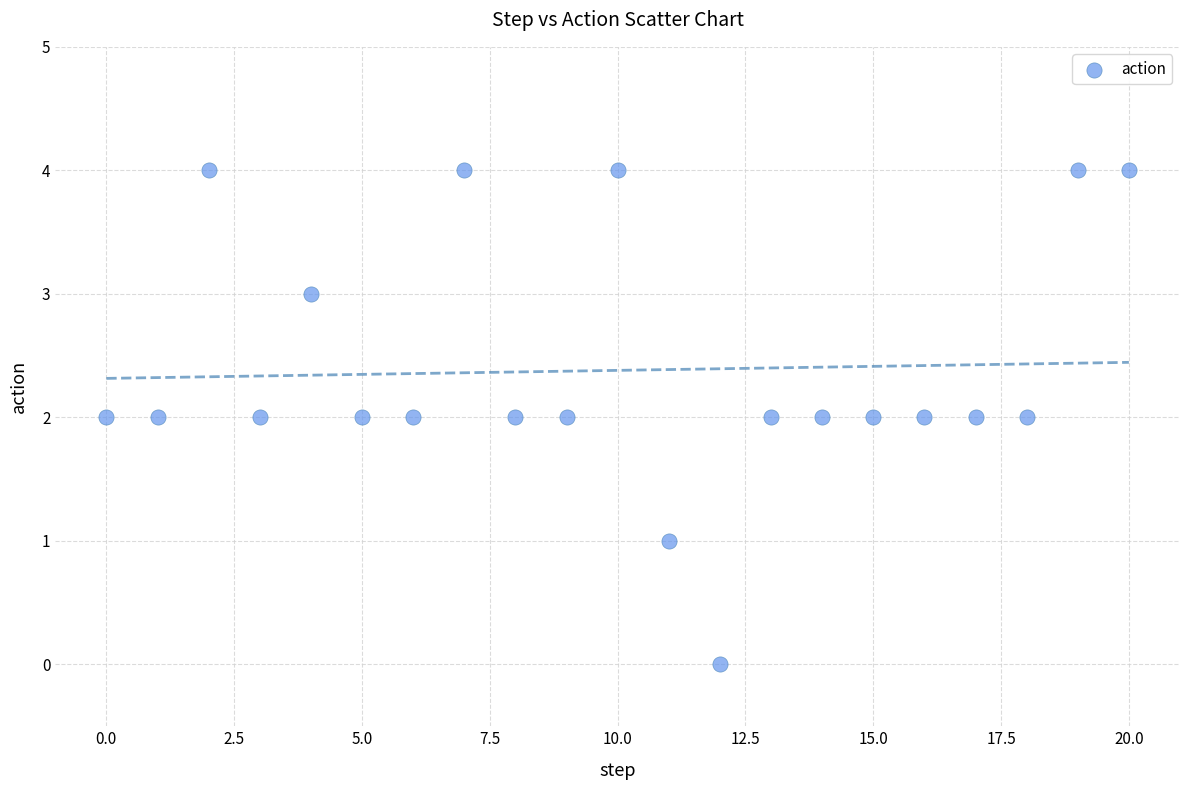

What is the range of Y values (max minus min)?

4